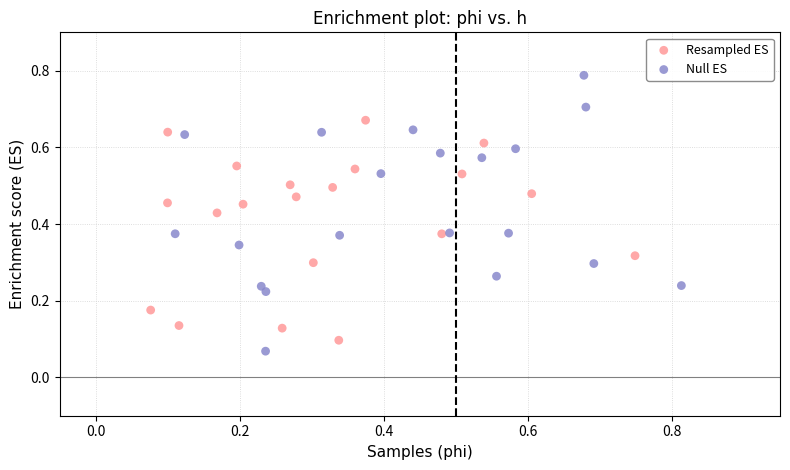

Which series has the largest Y range (max minus min)?

Null ES